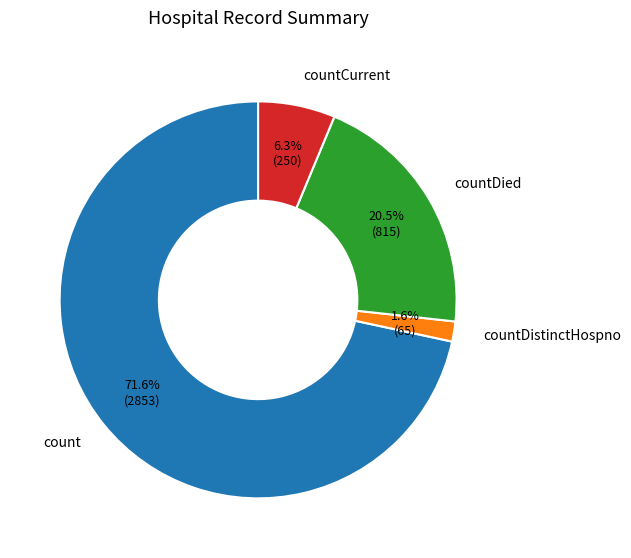

Rank the categories by value from lowest to highest.

countDistinctHospno, countCurrent, countDied, count